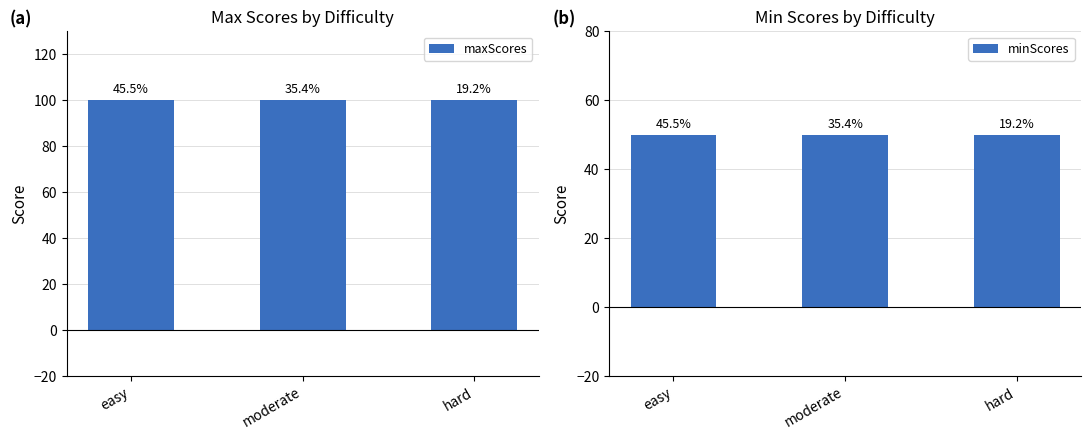

How many groups of bars are there?

3